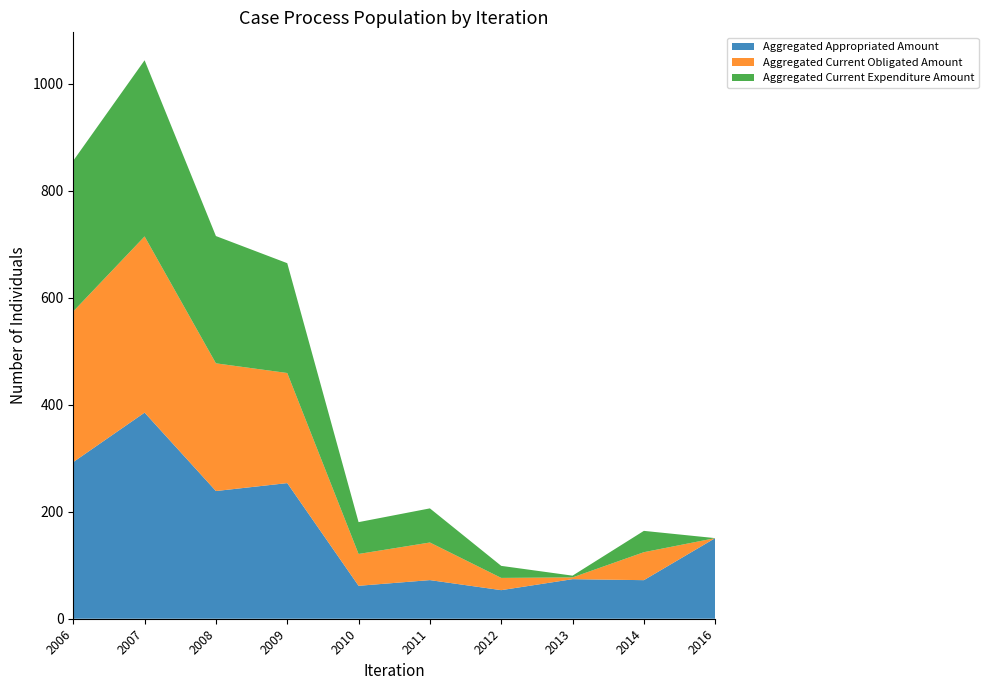

What is the minimum value for Aggregated Appropriated Amount?

53.4